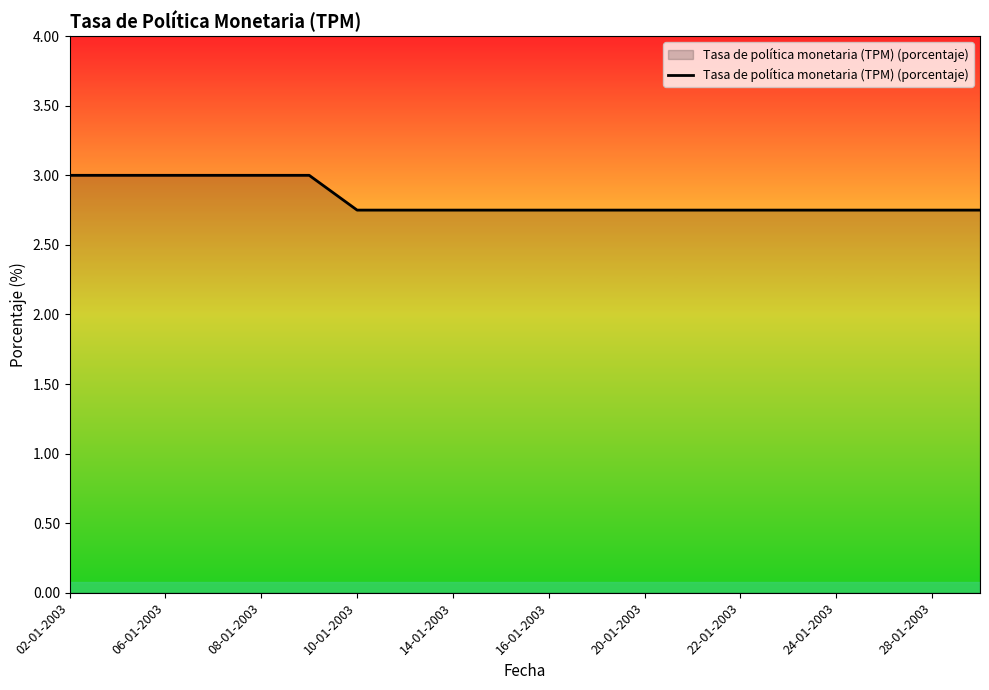

What is the maximum value shown in the chart?

3.0